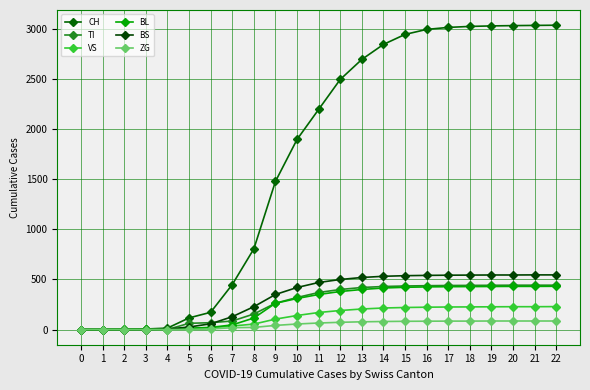

What is the difference between the BL values at 0 and 10?

310